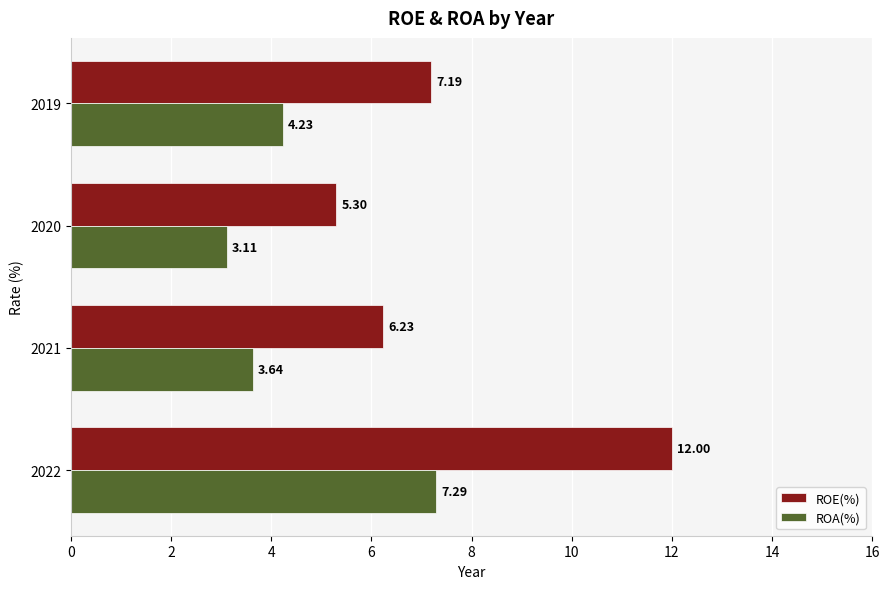

At 2019, list the series in order from largest to smallest.

ROE(%), ROA(%)